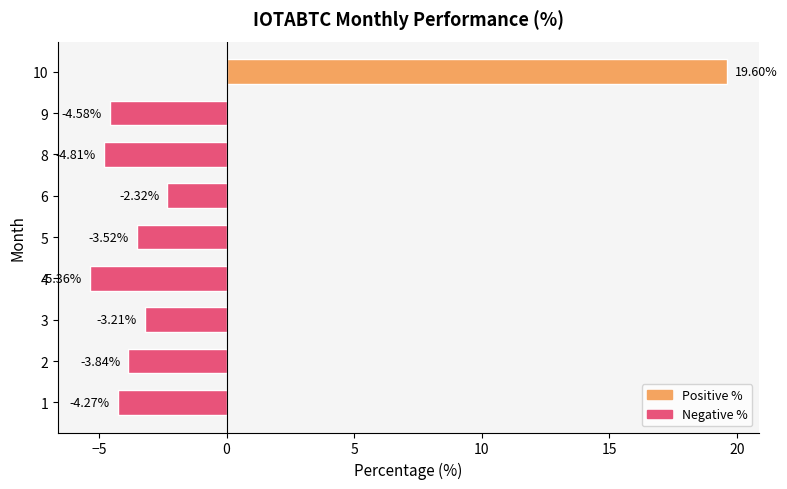

List the labels in order of value, smallest first.

4, 8, 9, 1, 2, 5, 3, 6, 10